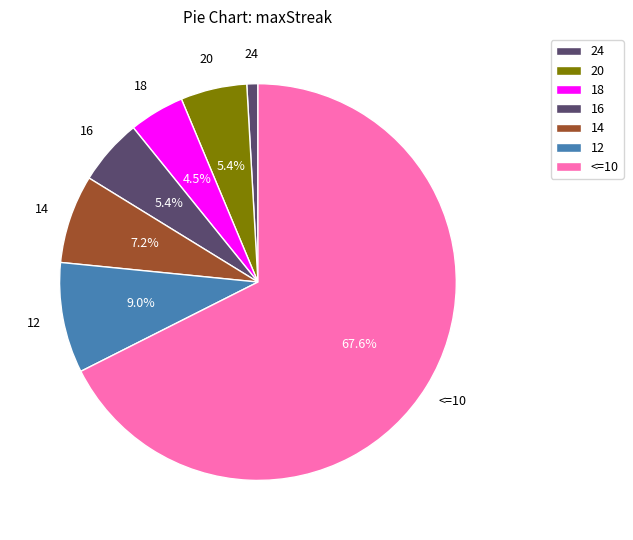

How much of the chart is everything except 24?

99.1%